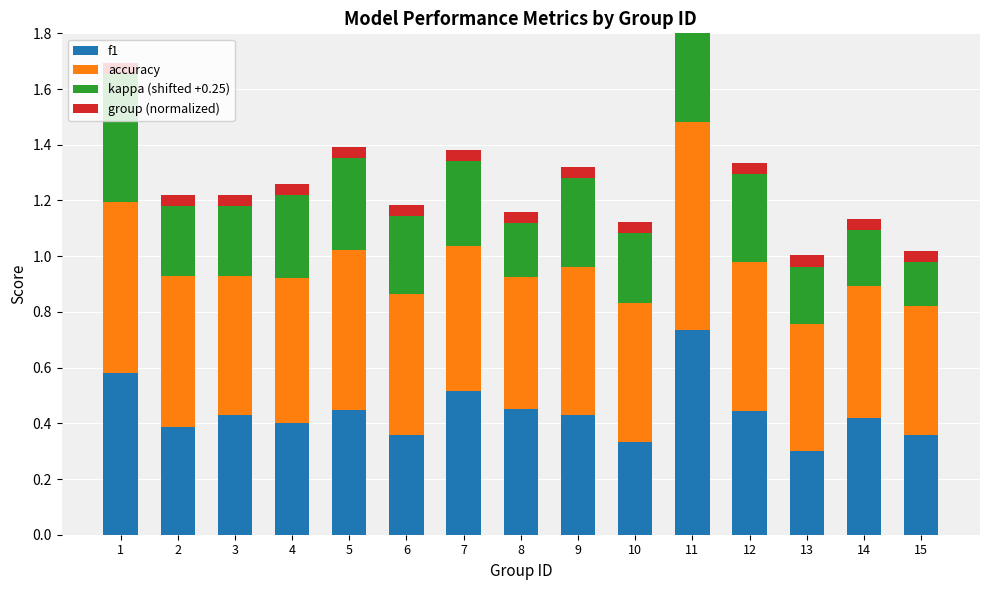

Count the number of data series in this chart.

4